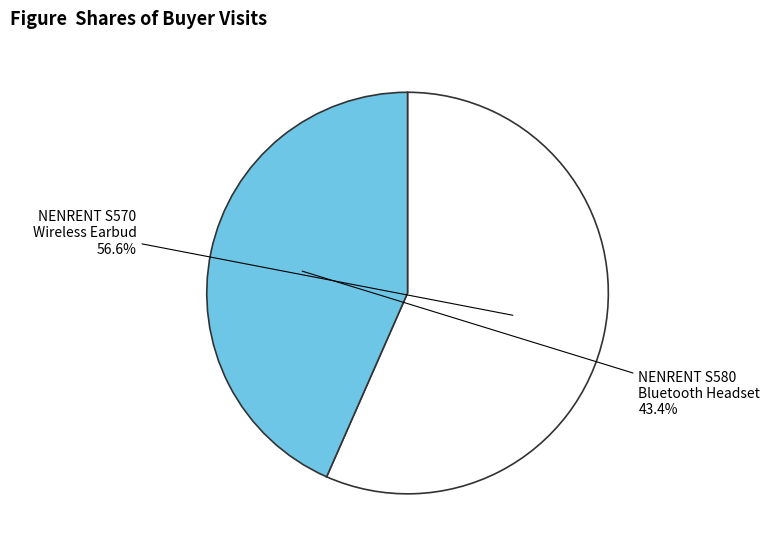

How many segments does this pie chart have?

2